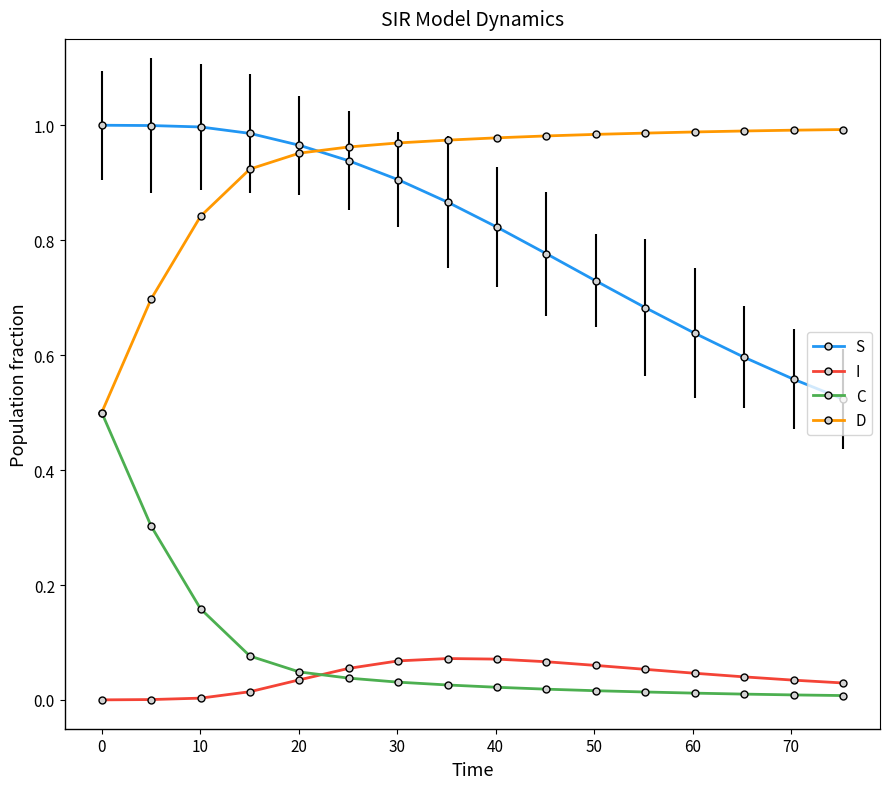

Which series has the largest total across all categories?

D